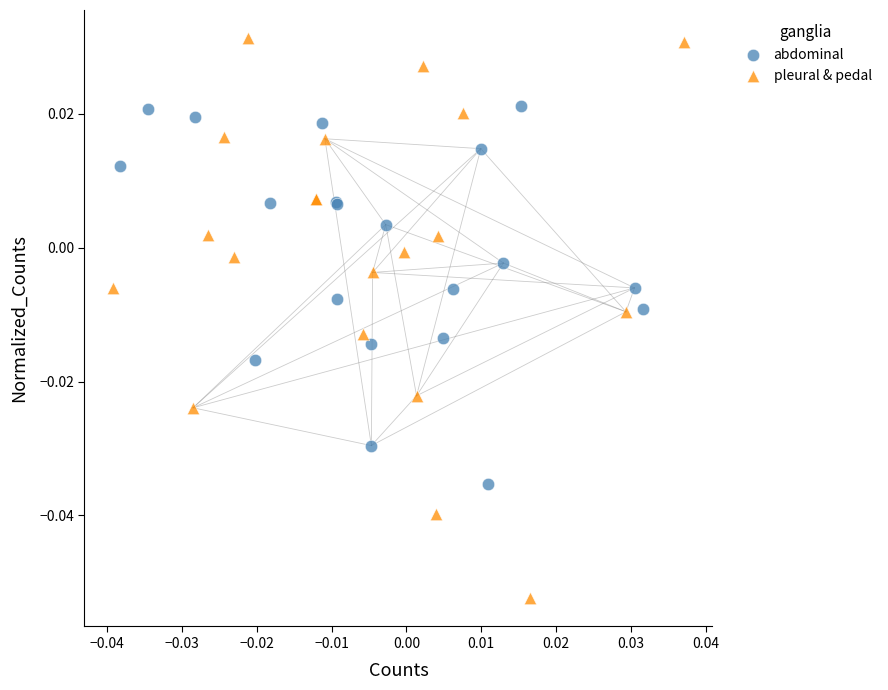

What are all the series names shown in the legend?

abdominal, pleural & pedal